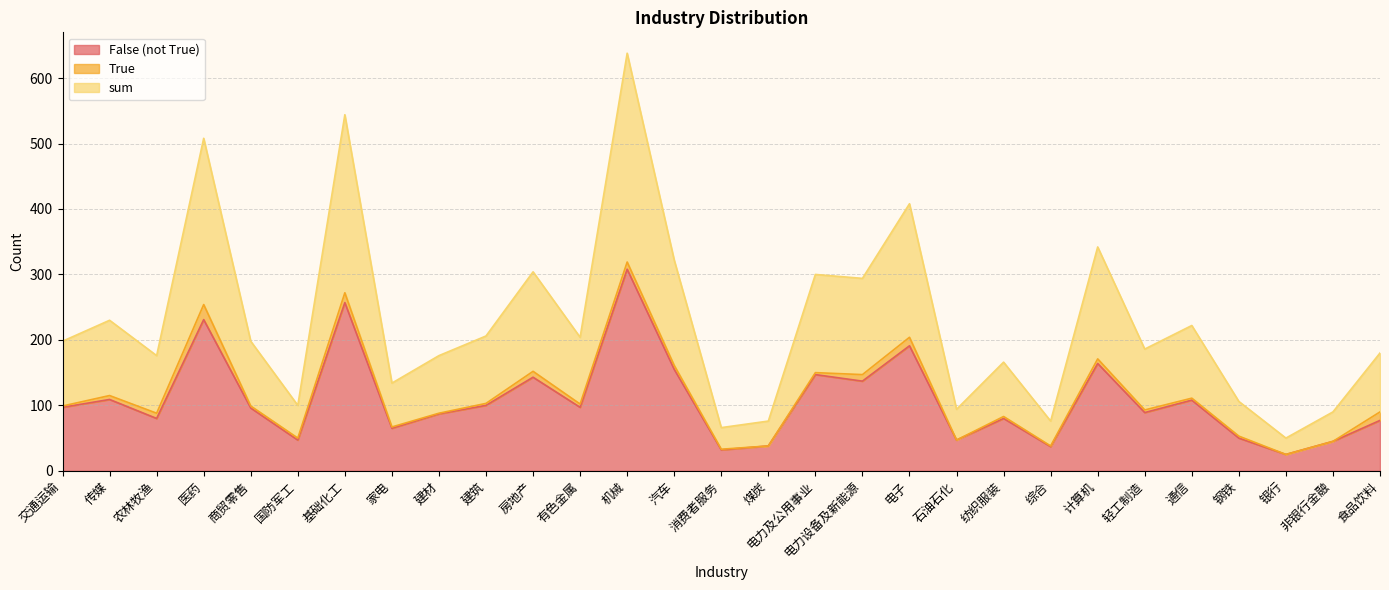

What is the average value of the False (not True) series?

108